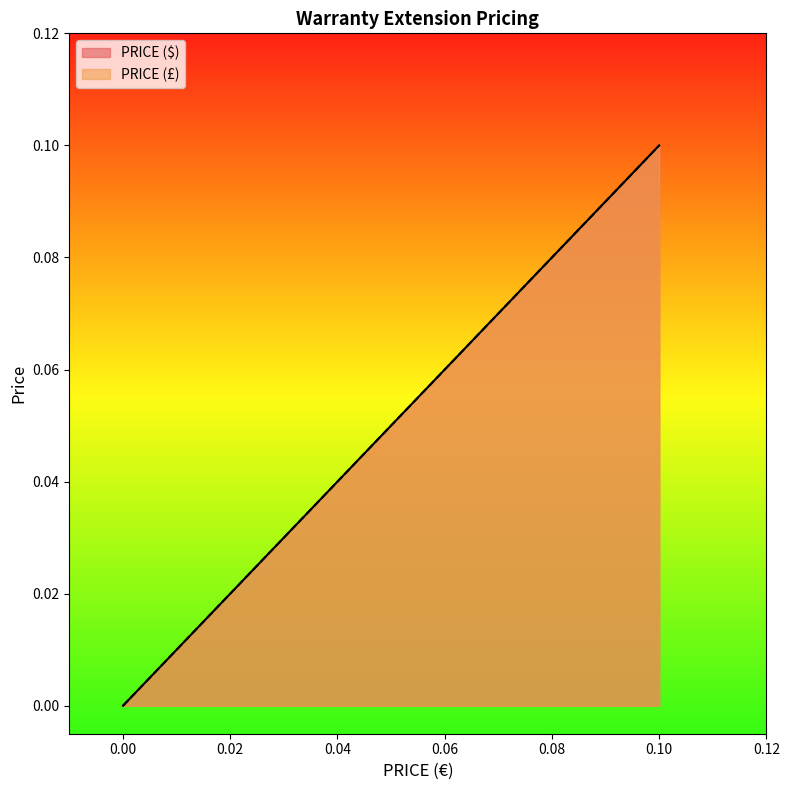

Reading left to right, list all the values displayed in this chart.

PRICE ($): 0.0	0.1	0.1
PRICE (£): 0.0	0.1	0.1